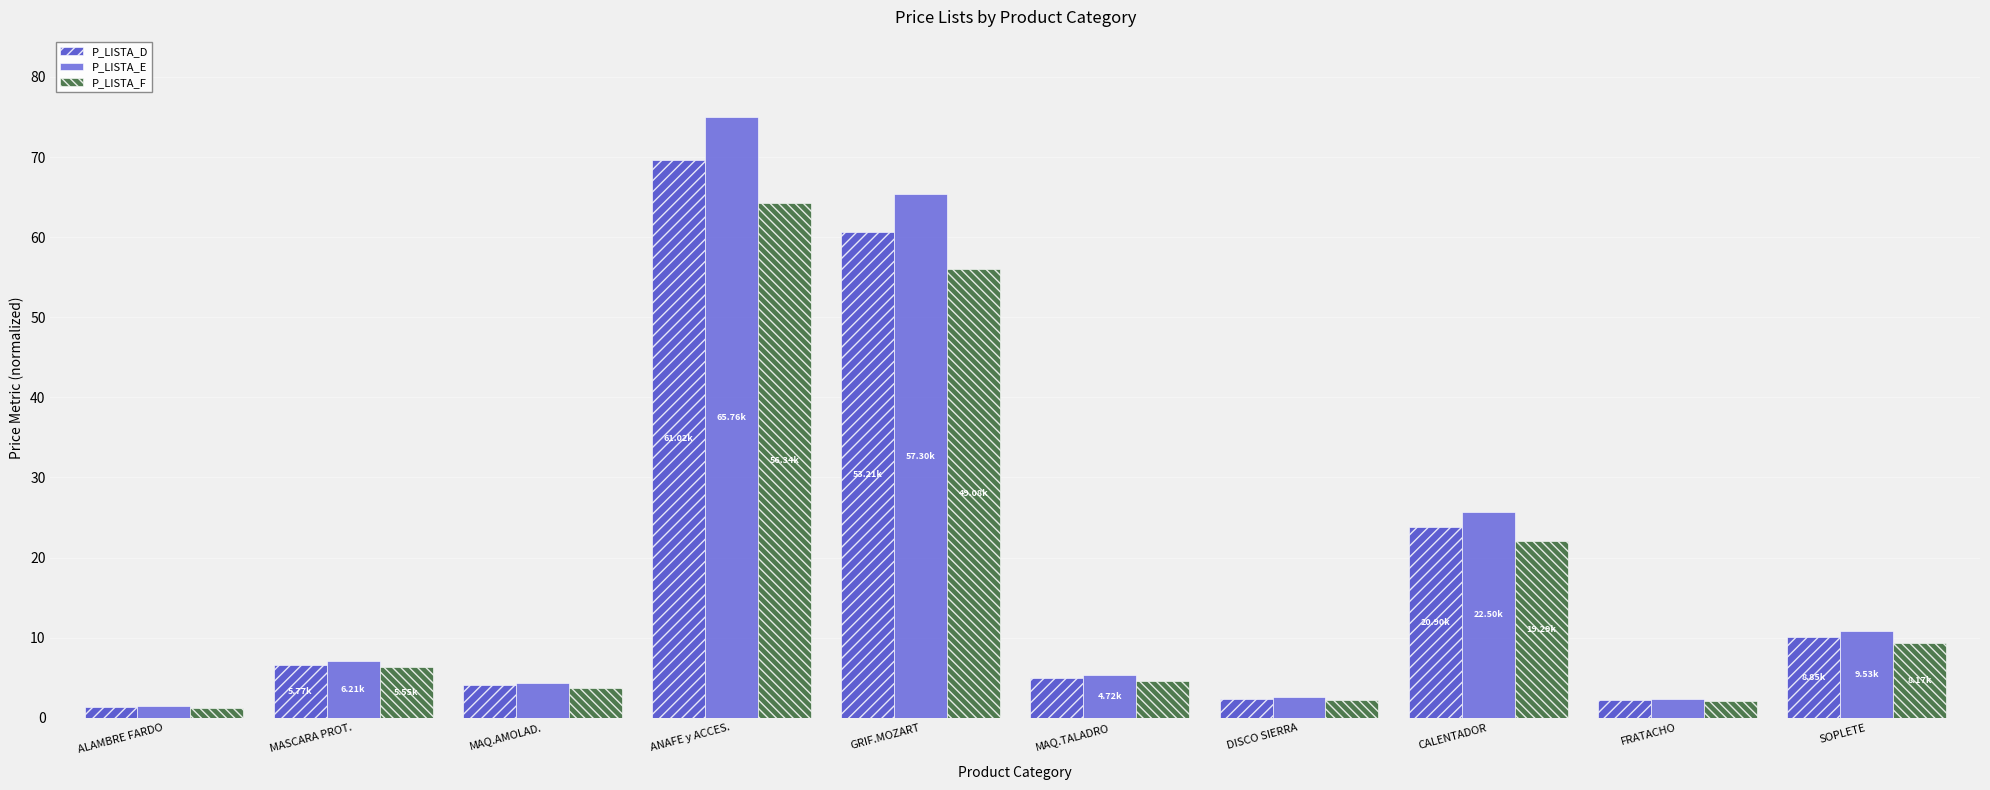

What position from the left is GRIF.MOZART?

5